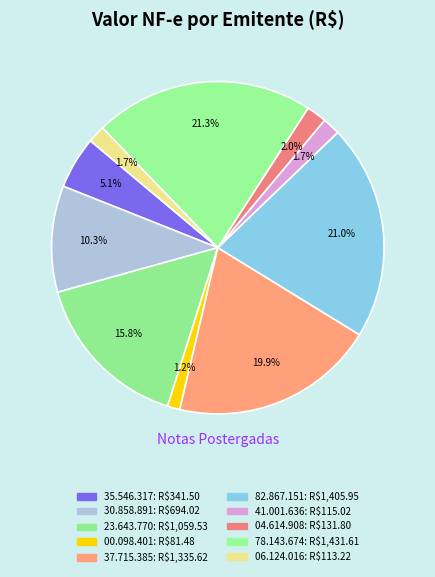

Does any single category account for the majority?

No